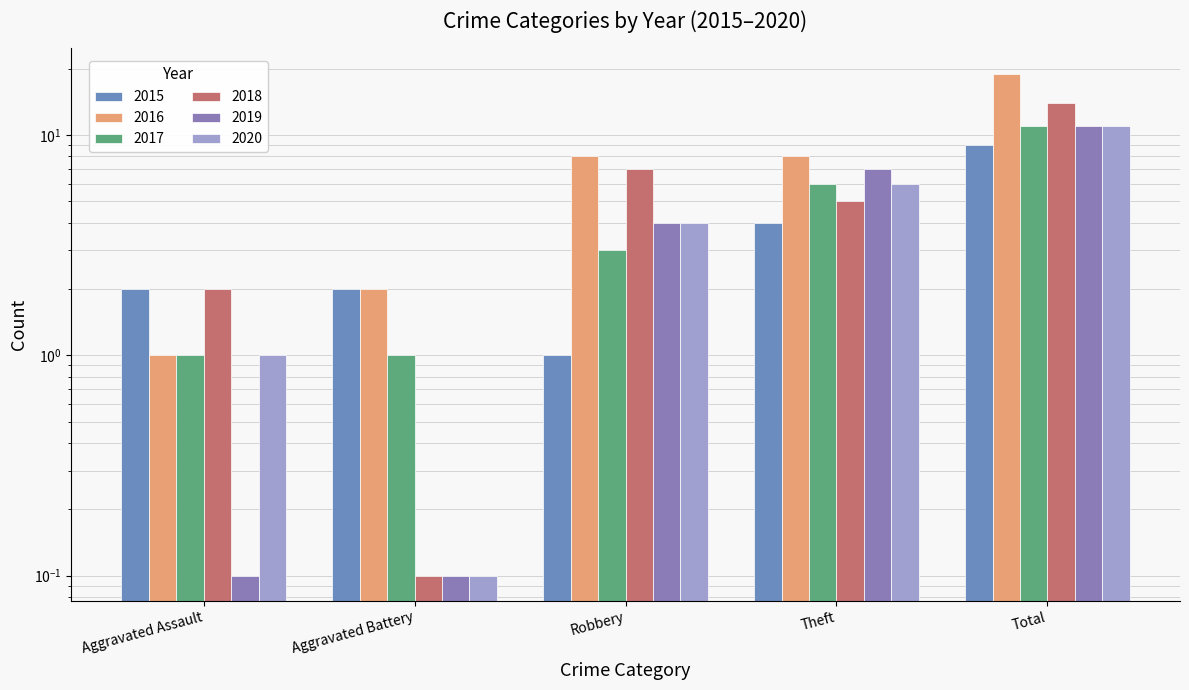

At which label is 2015 closest to 5?

Theft